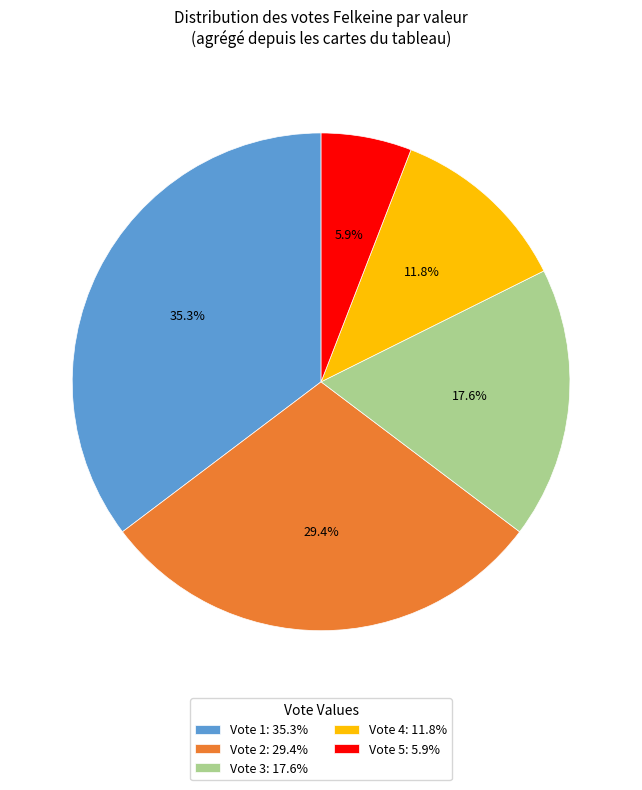

To the nearest percent, what is the difference between the largest and smallest slice percentages?

29%